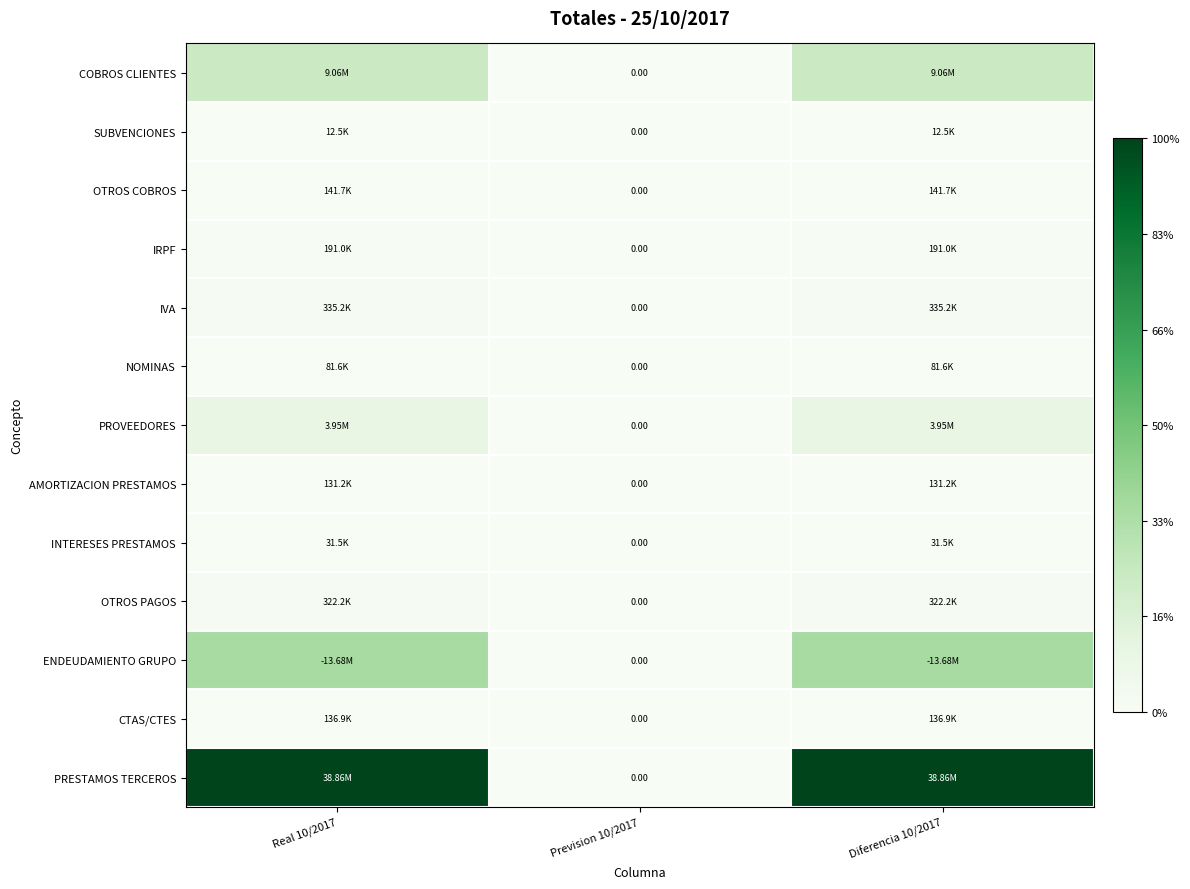

Which has a higher value, Diferencia 10/2017 or Real 10/2017?

Diferencia 10/2017